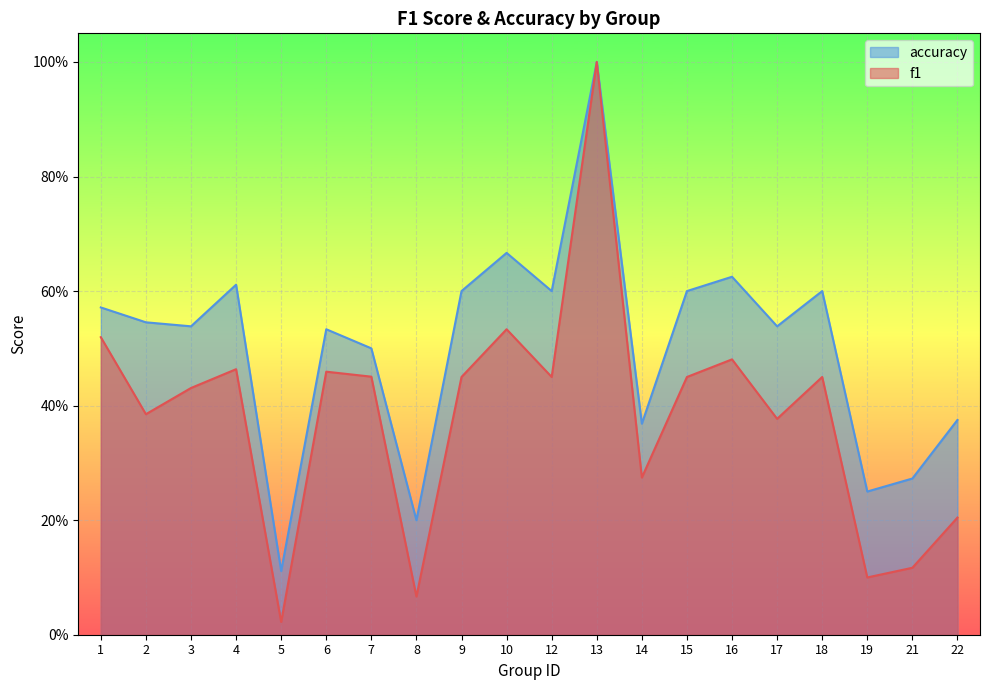

What is the total value across all series at 5?

0.1